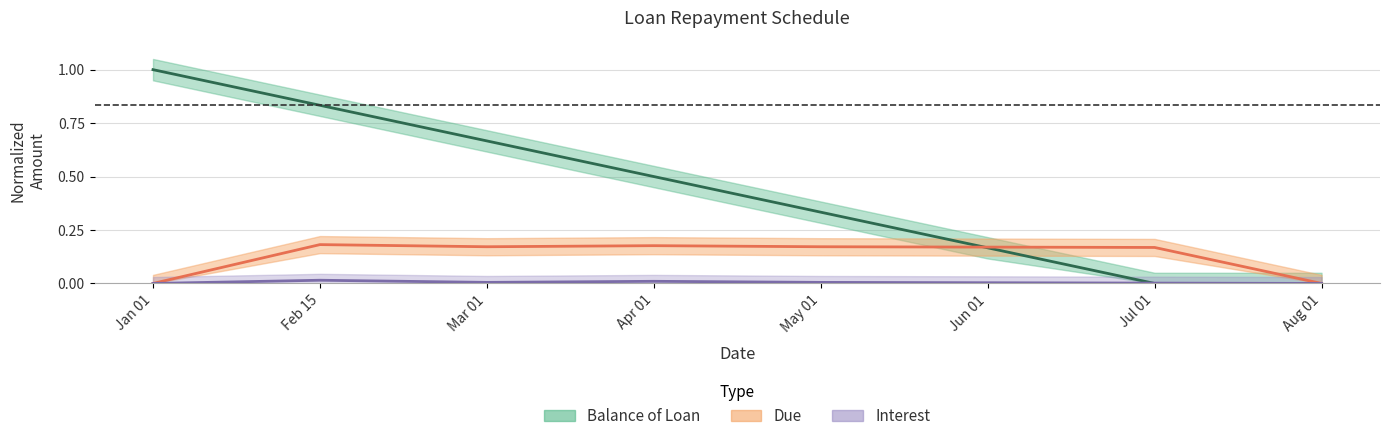

True or false: Interest has more than 2 points higher than both neighbors.

False